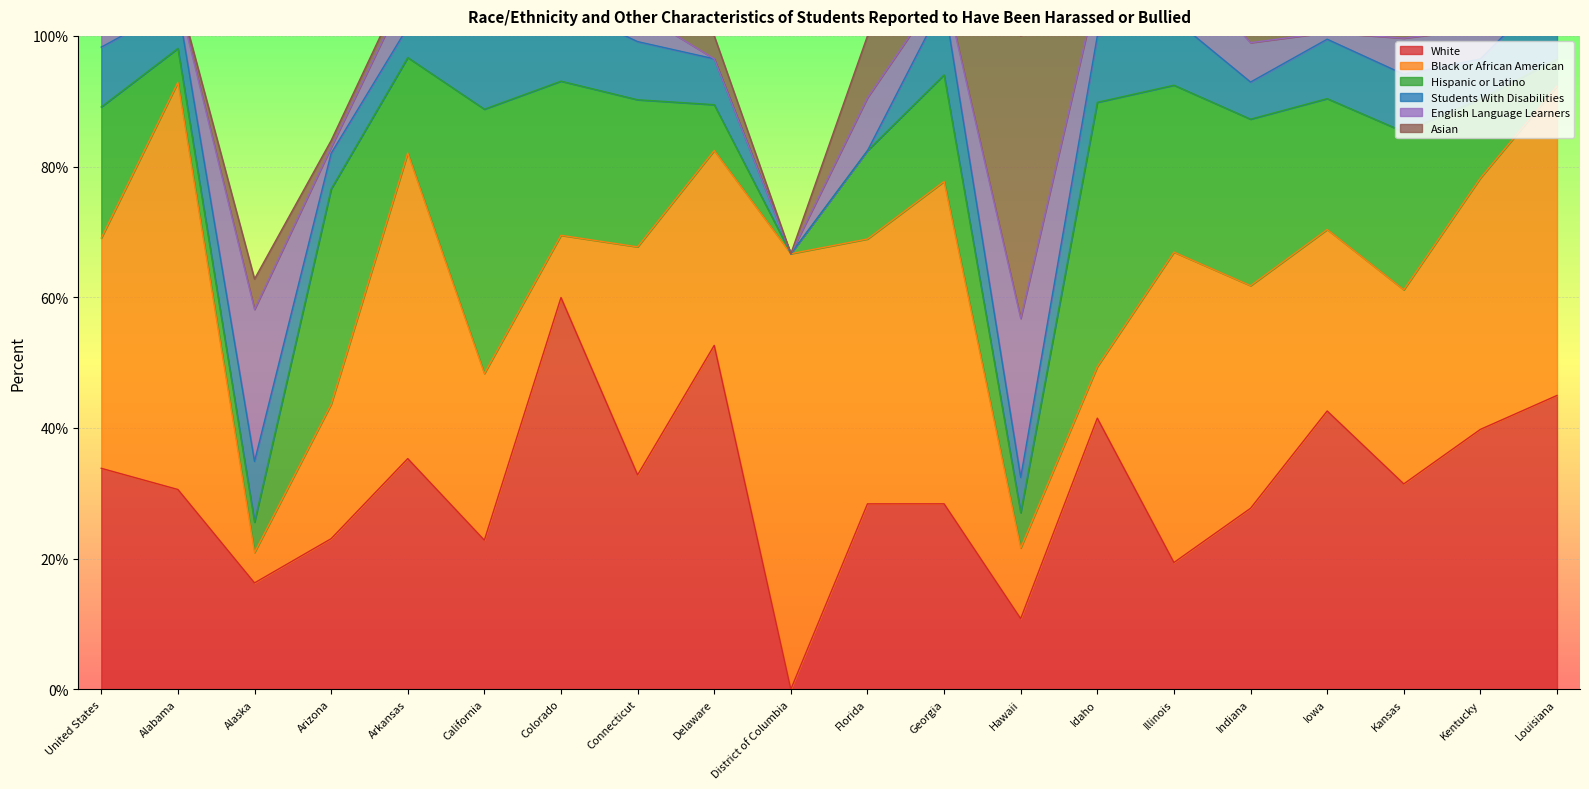

How many times do Asian and Students With Disabilities cross each other?

3